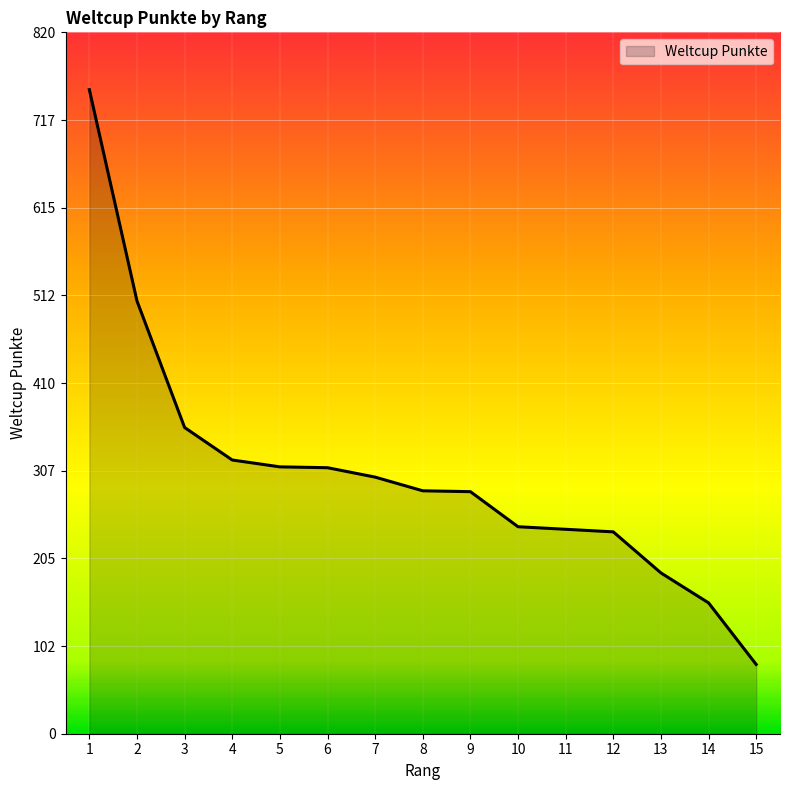

The chart shows a value of 239 at 11. True or false?

True